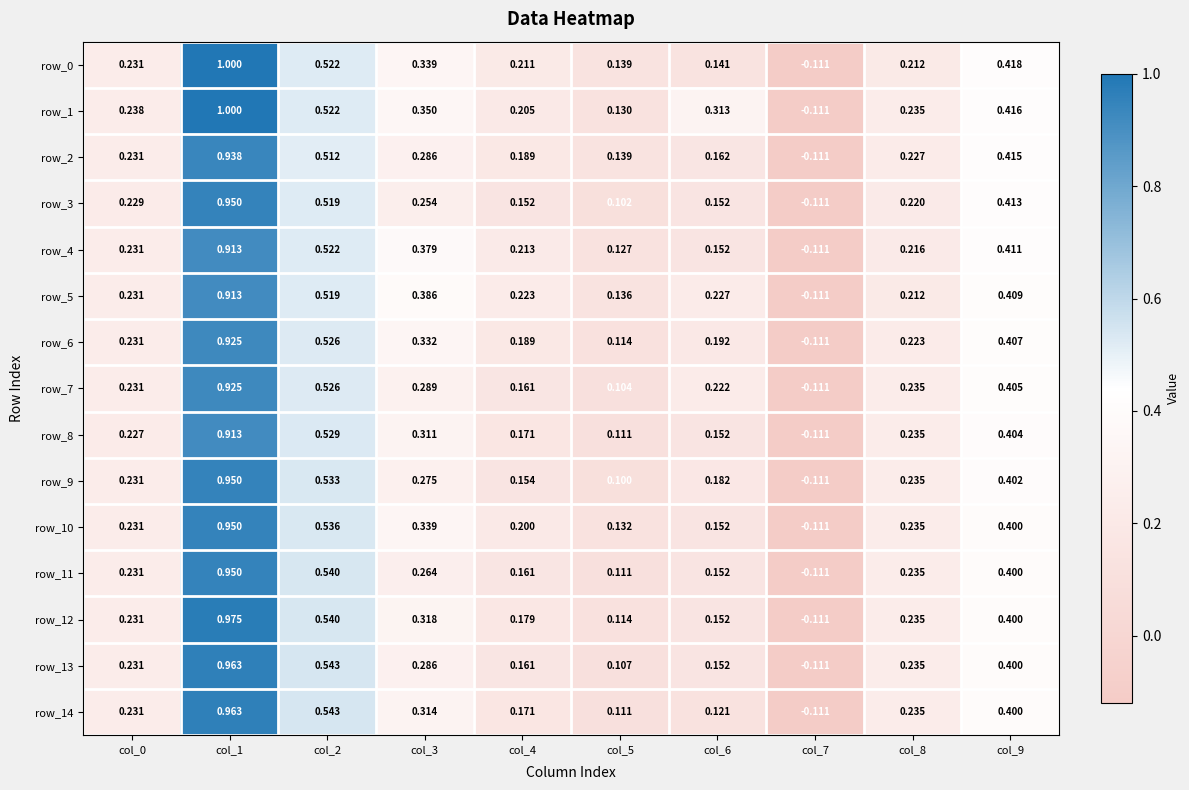

How many series are shown in this chart?

15